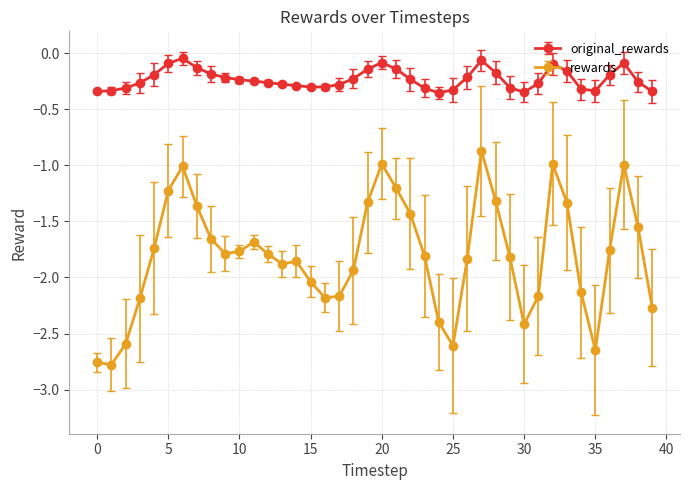

True or false: original_rewards has more than 0 points higher than both neighbors.

True